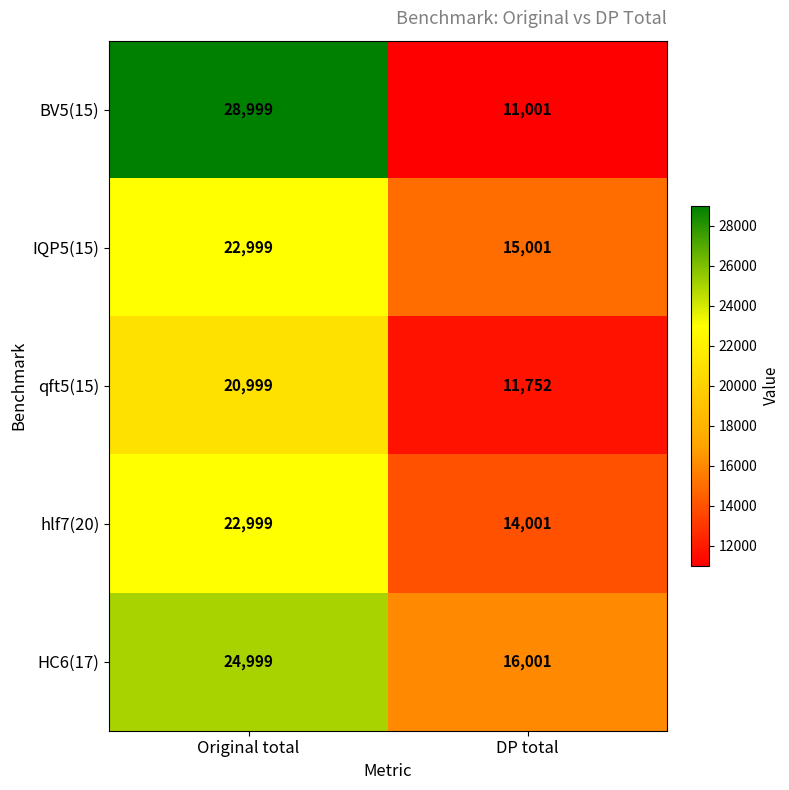

The value of hlf7(20) at DP total is 14001. True or false?

True